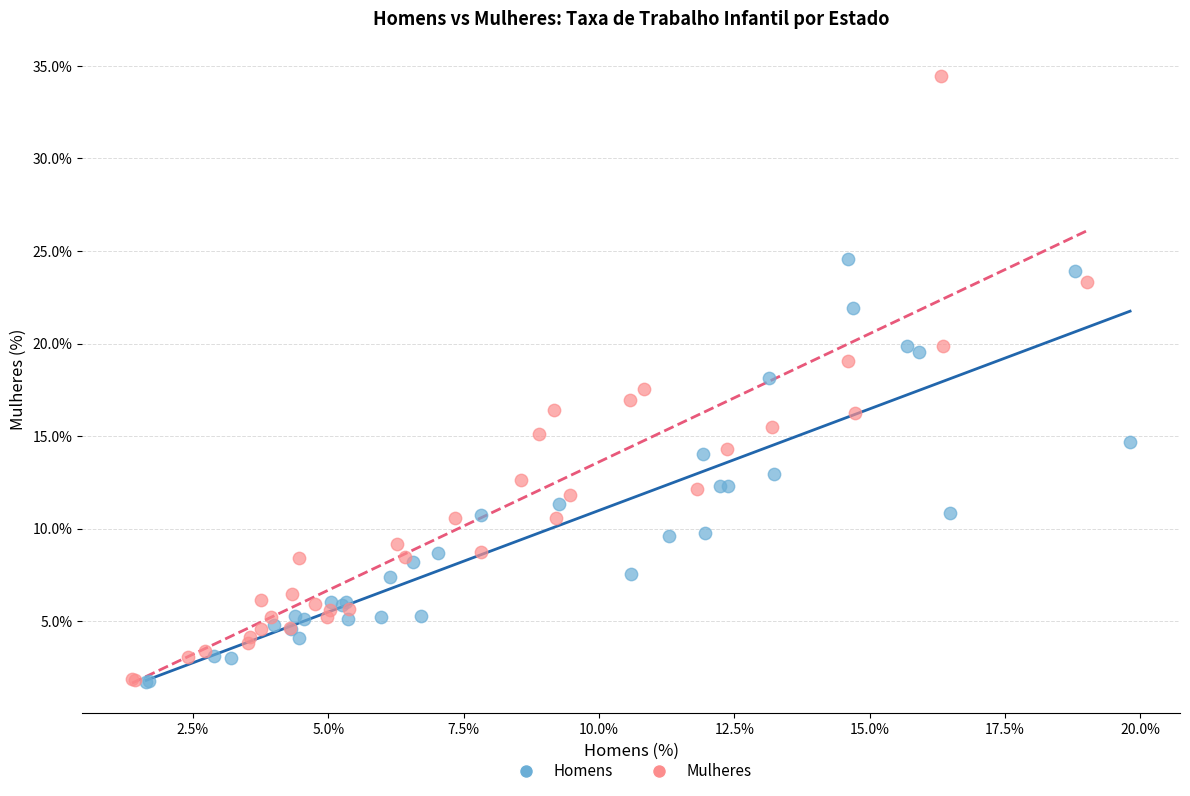

Which series reaches the maximum Y coordinate?

Mulheres